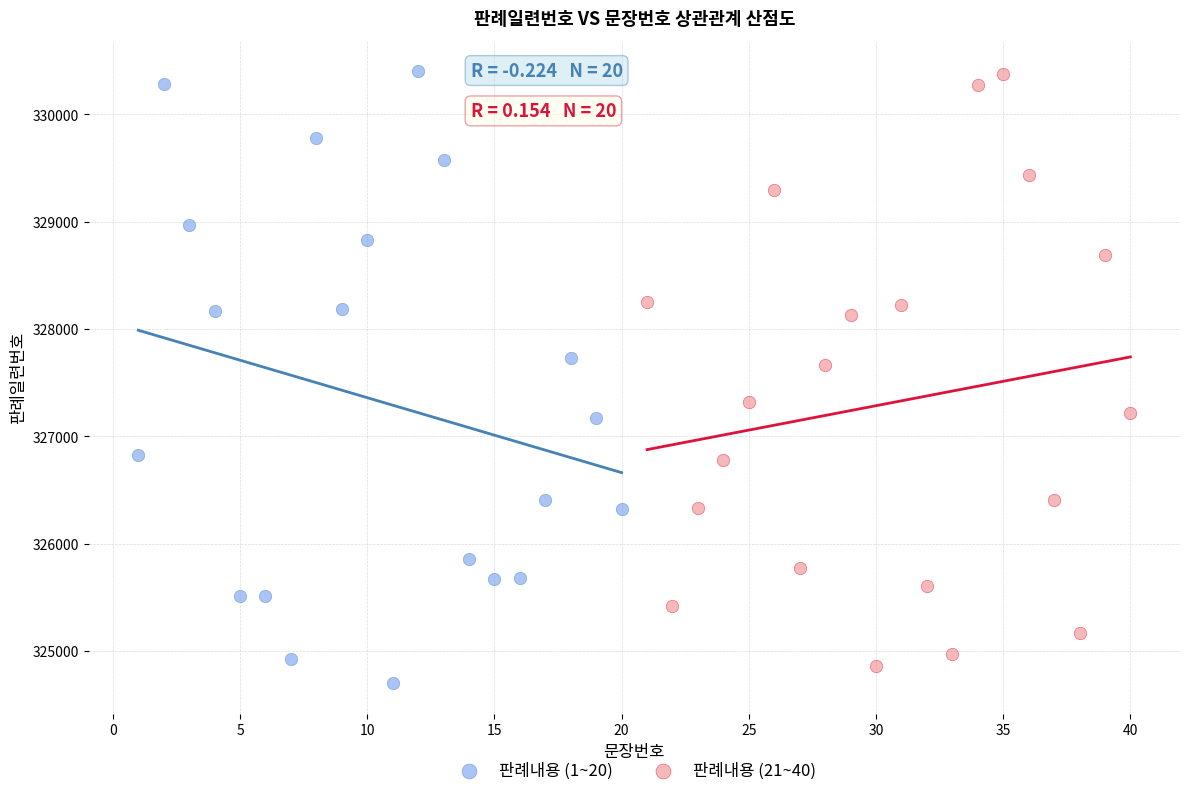

Which series has the largest Y range (max minus min)?

판례내용 (1~20)